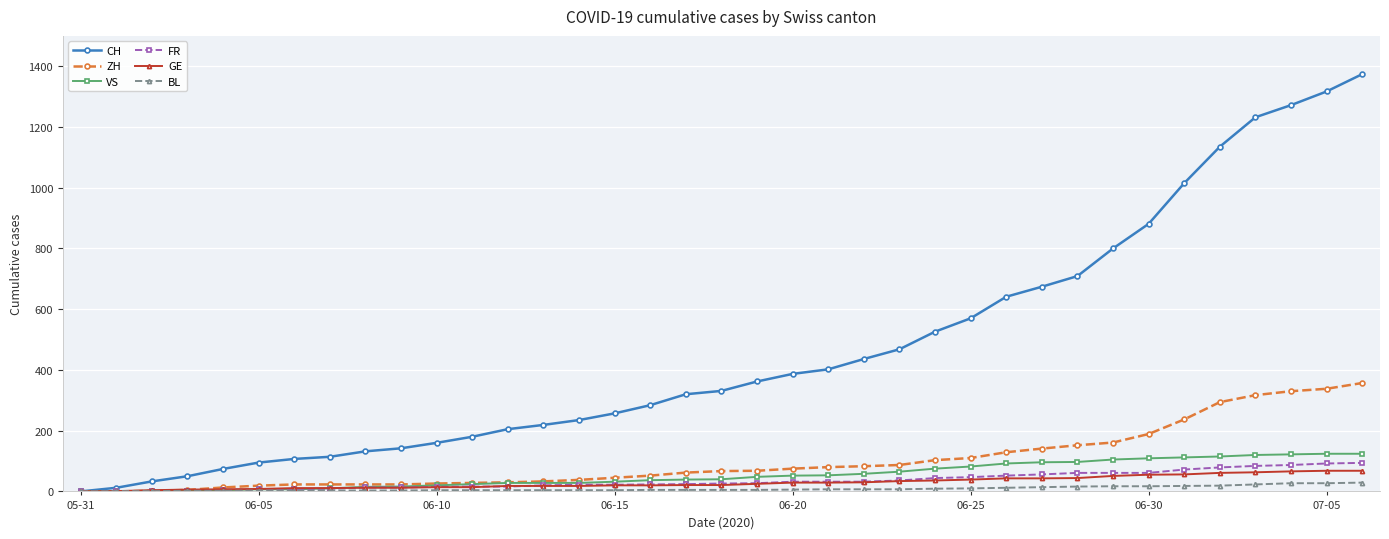

What is the maximum value for GE?

68